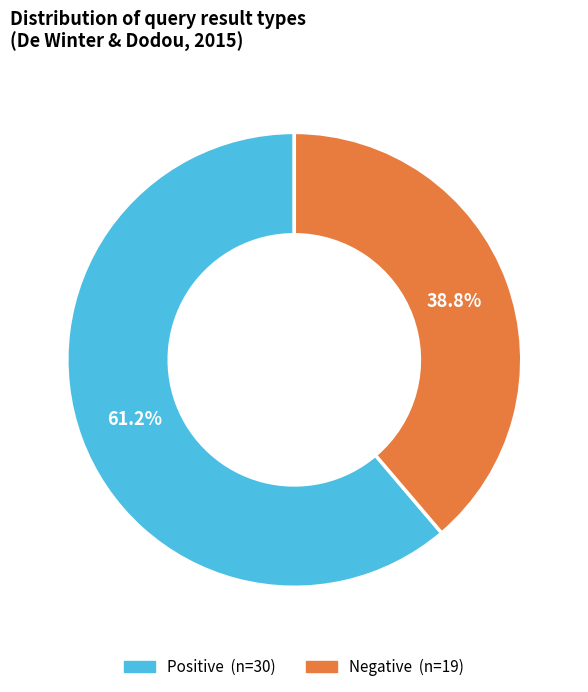

Is there a majority slice in this chart?

Yes